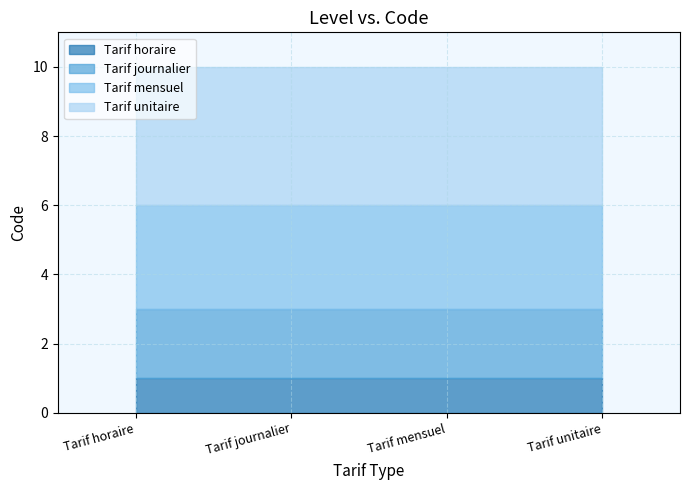

What position from the left is Tarif journalier?

2